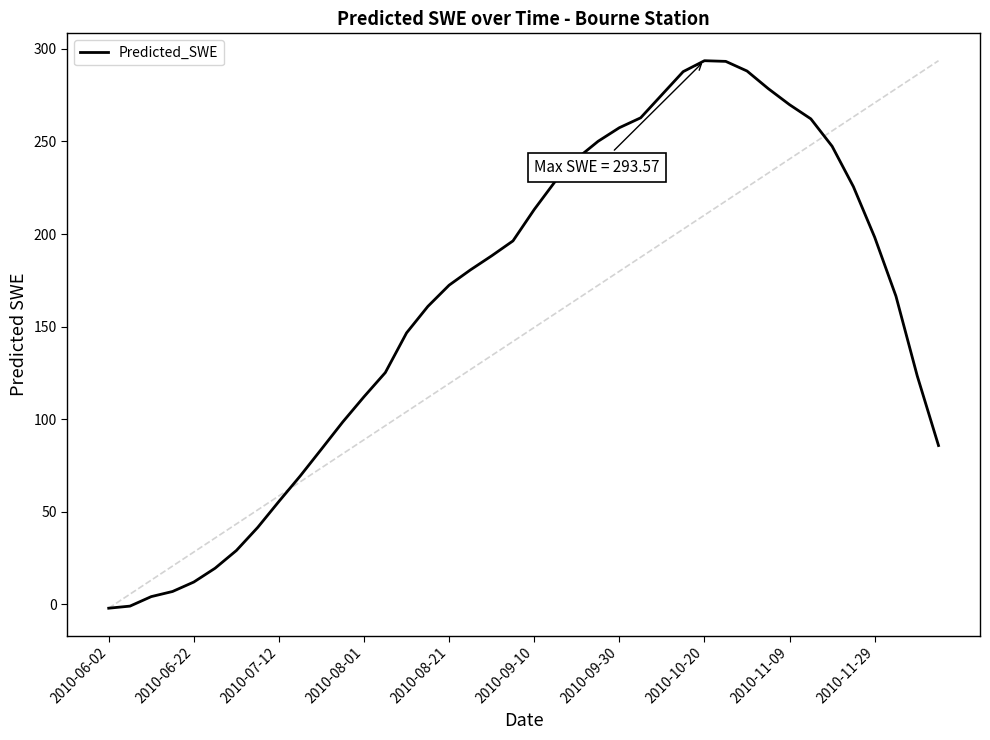

What is the maximum value shown in the chart?

293.6